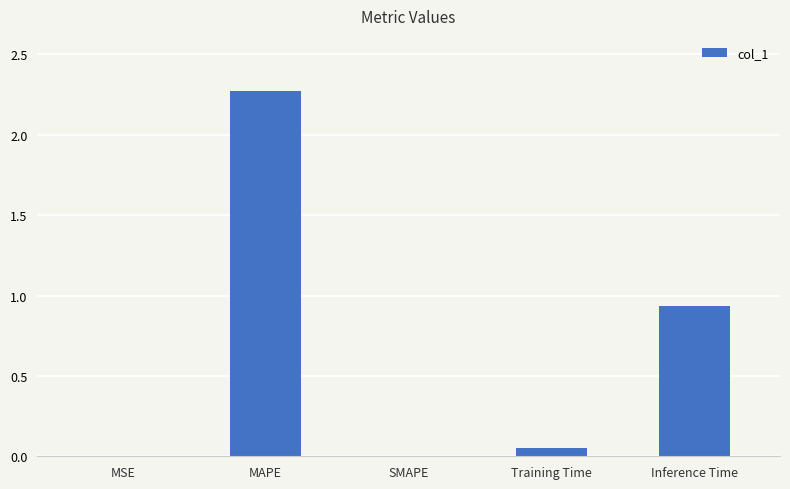

The value at MAPE is 1.1. True or false?

False